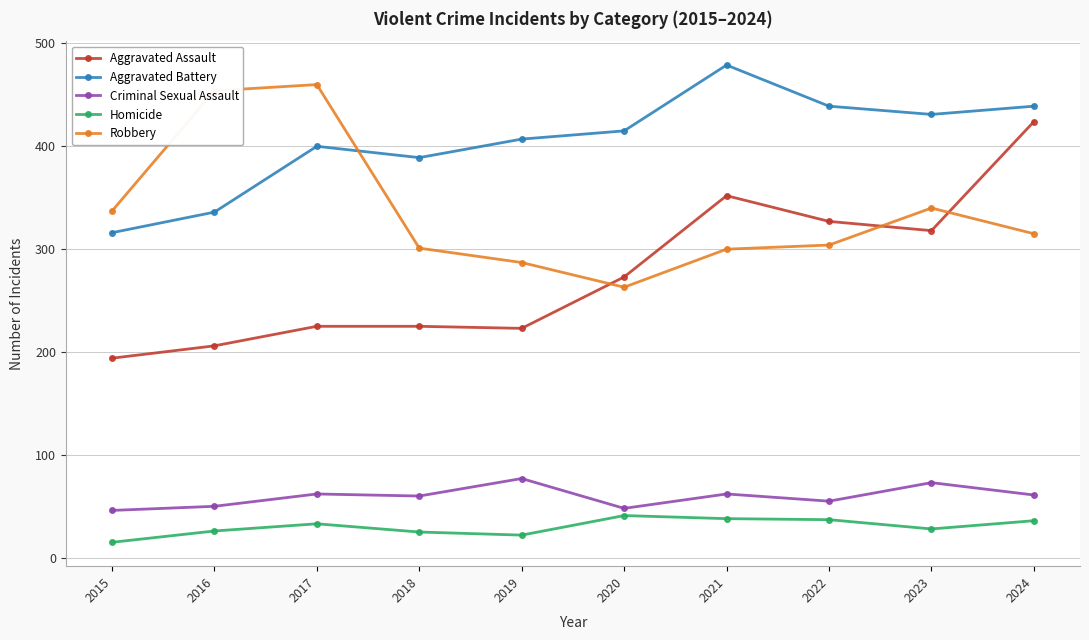

What is the difference between the maximum and minimum values in the Aggravated Battery series?

163